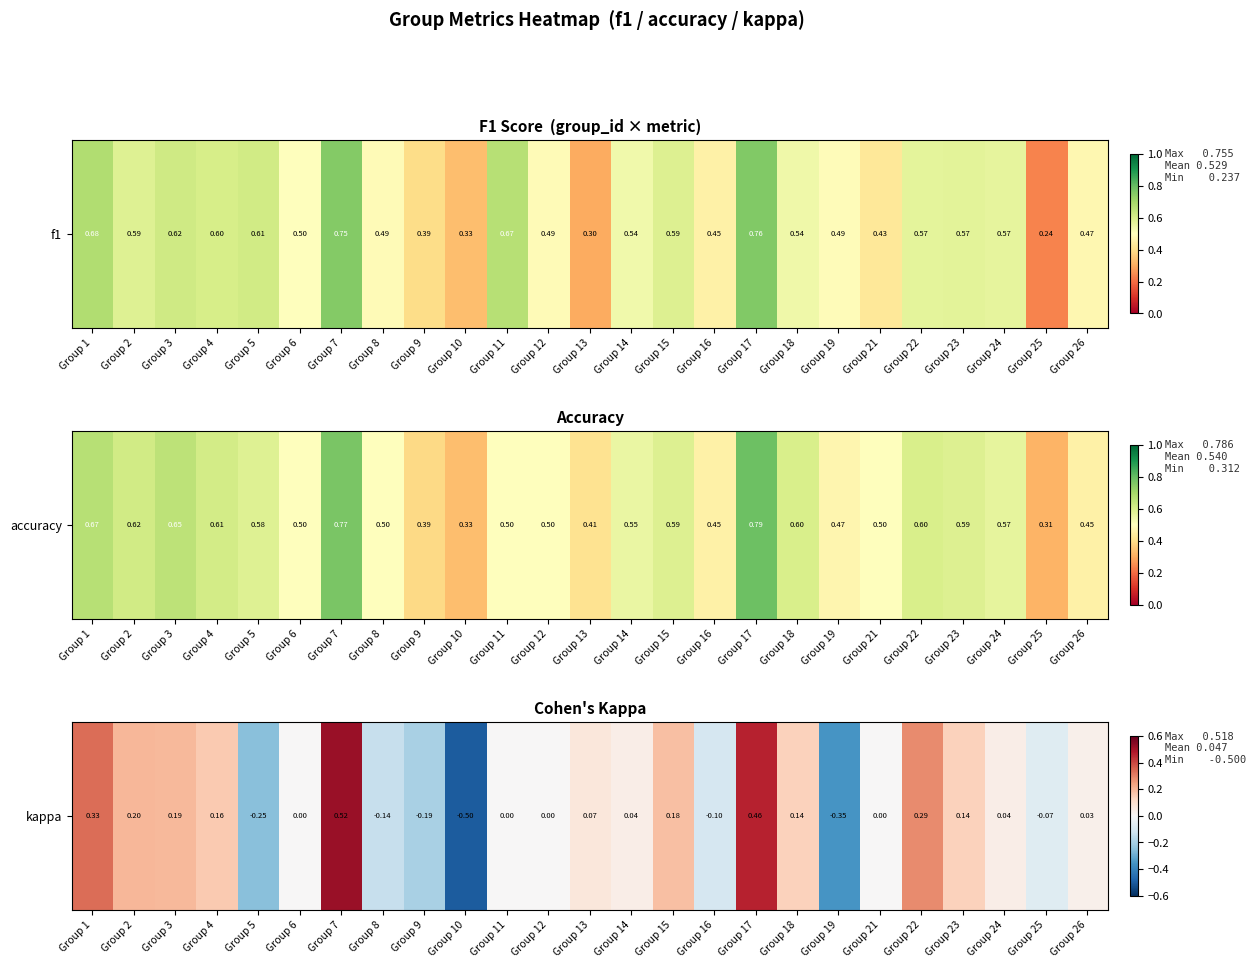

How many categories are shown in the chart?

25